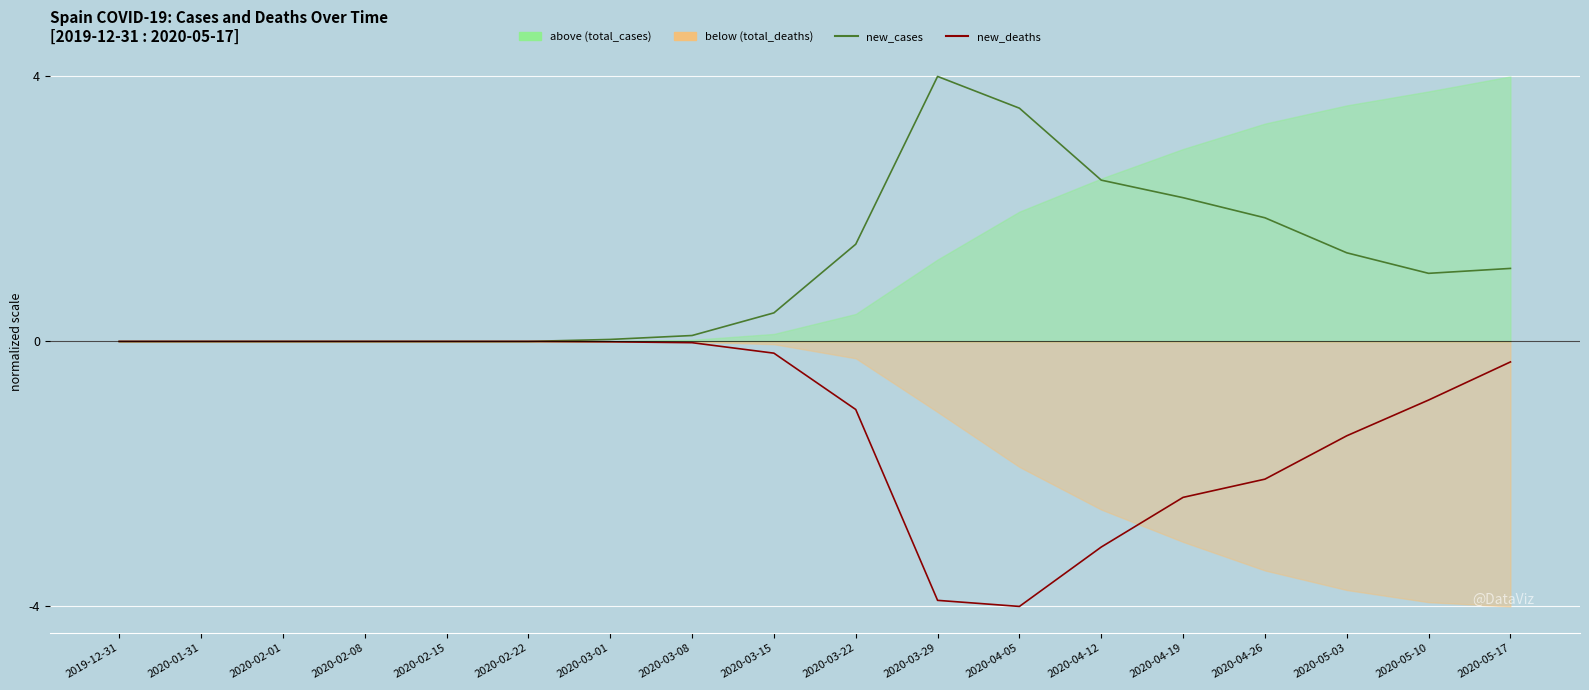

How many lines are shown in the chart?

2